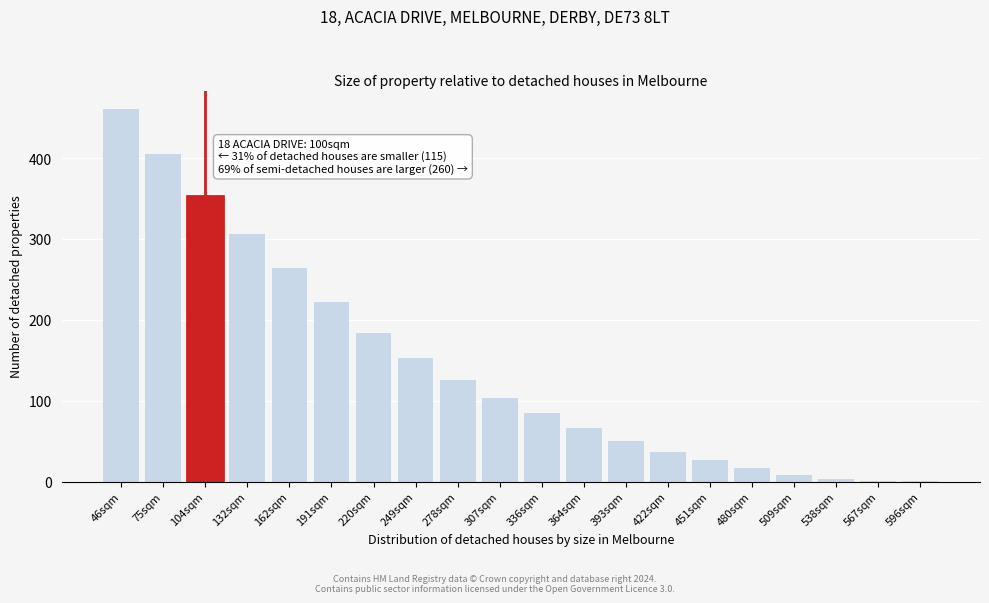

What is the change in value from 220sqm to 364sqm?

-117.2